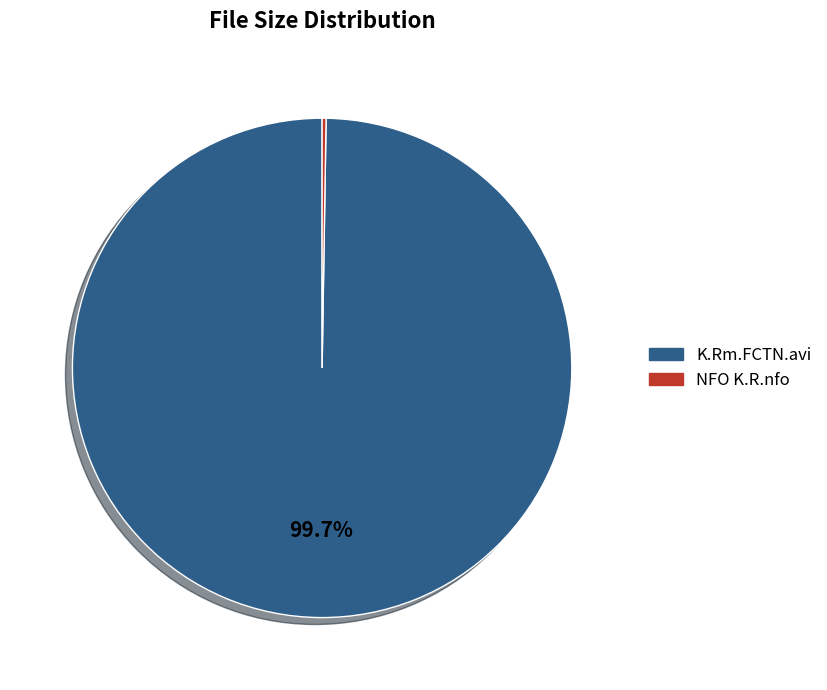

What is the largest slice in the pie chart?

K.Rm.FCTN.avi